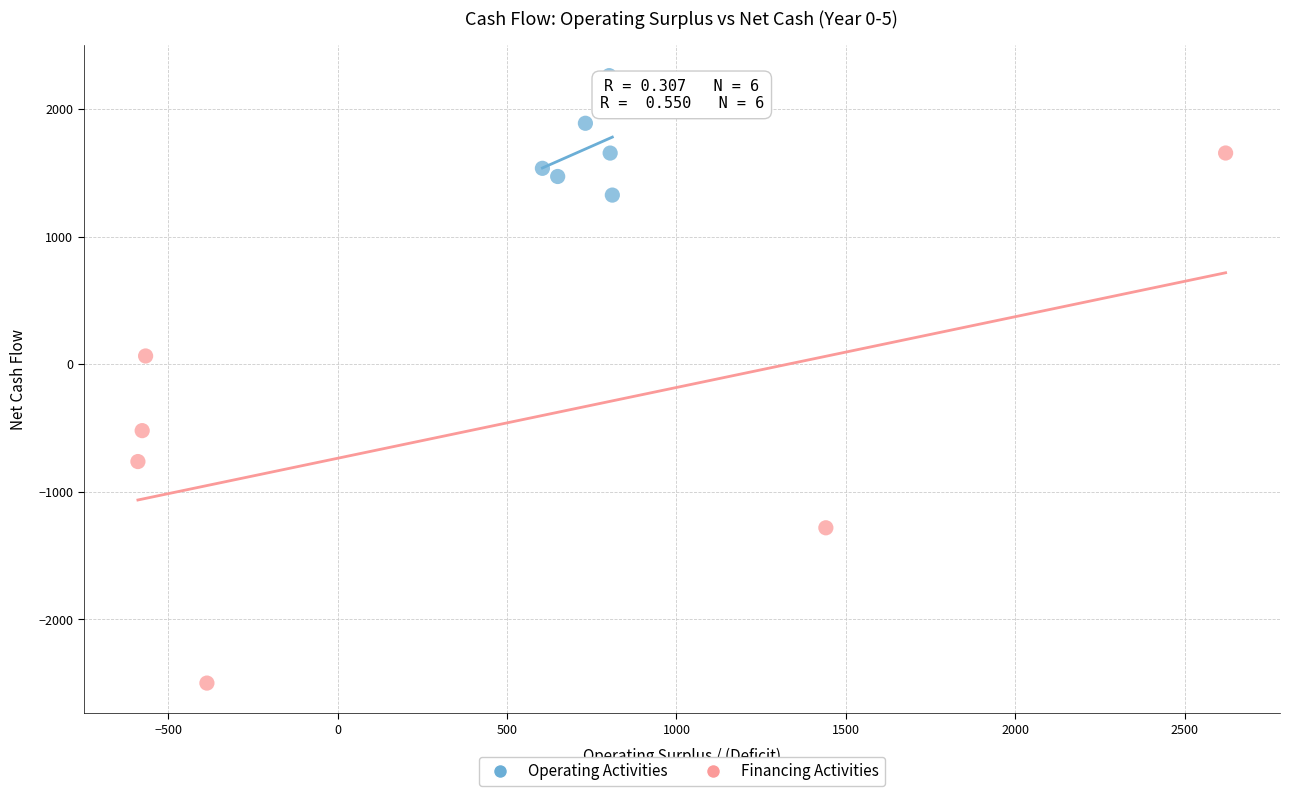

Which series reaches the minimum Y coordinate?

Financing Activities